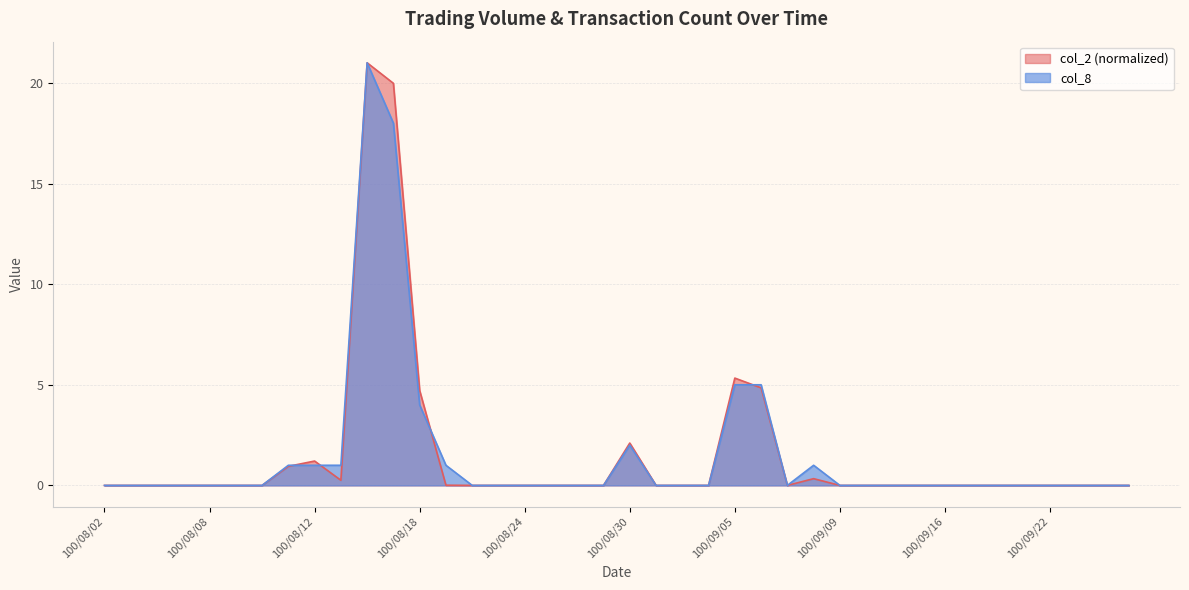

Reading left to right, list all the values displayed in this chart.

col_2: 100/08/02=0.0	100/08/03=0.0	100/08/04=0.0	100/08/05=0.0	100/08/08=0.0	100/08/09=0.0	100/08/10=0.0	100/08/11=0.9	100/08/12=1.2	100/08/15=0.3	100/08/16=21.0	100/08/17=20.0	100/08/18=4.7	100/08/19=0.0	100/08/22=0.0	100/08/23=0.0	100/08/24=0.0	100/08/25=0.0	100/08/26=0.0	100/08/29=0.0	100/08/30=2.1	100/08/31=0.0	100/09/01=0.0	100/09/02=0.0	100/09/05=5.3	100/09/06=4.8	100/09/07=0.0	100/09/08=0.3	100/09/09=0.0	100/09/13=0.0	100/09/14=0.0	100/09/15=0.0	100/09/16=0.0	100/09/19=0.0	100/09/20=0.0	100/09/21=0.0	100/09/22=0.0	100/09/23=0.0	100/09/26=0.0	100/09/27=0.0
col_8: 100/08/02=0.0	100/08/03=0.0	100/08/04=0.0	100/08/05=0.0	100/08/08=0.0	100/08/09=0.0	100/08/10=0.0	100/08/11=1.0	100/08/12=1.0	100/08/15=1.0	100/08/16=21.0	100/08/17=18.0	100/08/18=4.0	100/08/19=1.0	100/08/22=0.0	100/08/23=0.0	100/08/24=0.0	100/08/25=0.0	100/08/26=0.0	100/08/29=0.0	100/08/30=2.0	100/08/31=0.0	100/09/01=0.0	100/09/02=0.0	100/09/05=5.0	100/09/06=5.0	100/09/07=0.0	100/09/08=1.0	100/09/09=0.0	100/09/13=0.0	100/09/14=0.0	100/09/15=0.0	100/09/16=0.0	100/09/19=0.0	100/09/20=0.0	100/09/21=0.0	100/09/22=0.0	100/09/23=0.0	100/09/26=0.0	100/09/27=0.0